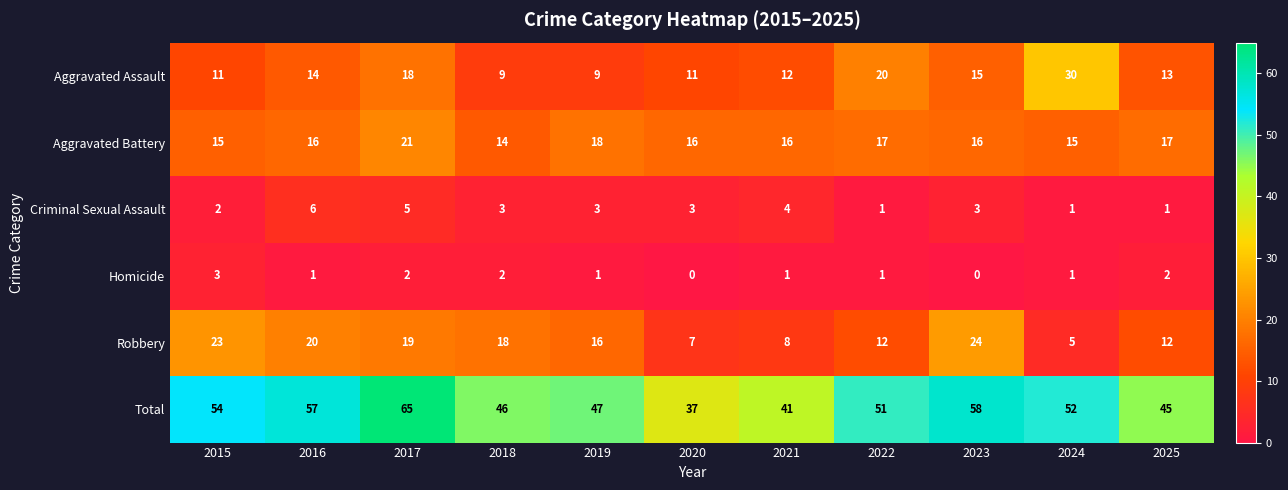

The value of Robbery at 2024 is 7. True or false?

False